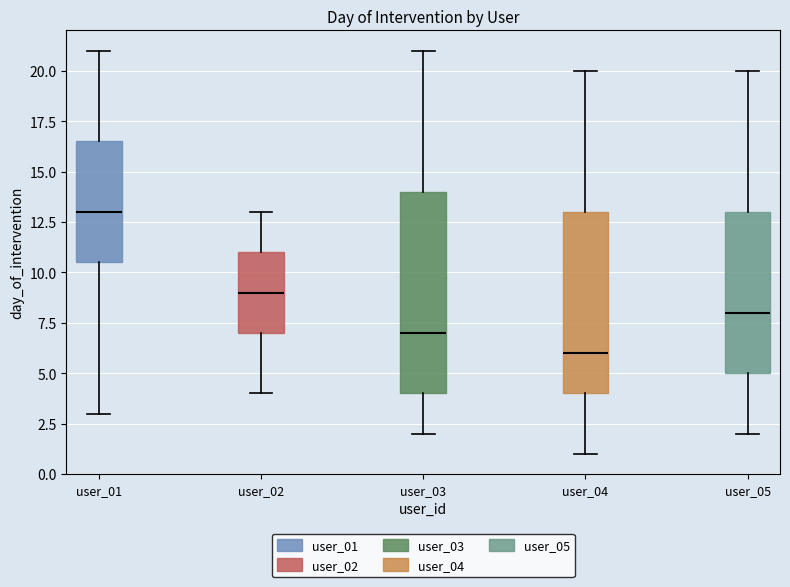

Reading left to right, read every box against the y-axis: the position of its median line, the range the box covers, and the ends of its whiskers. The values are not printed on the chart, so give them approximately, as read against the axis.

user_01: median 13.0, box 10.5 to 16.5, whiskers 3.0 to 21.0
user_02: median 9.0, box 7.0 to 11.0, whiskers 4.0 to 13.0
user_03: median 7.0, box 4.0 to 14.0, whiskers 2.0 to 21.0
user_04: median 6.0, box 4.0 to 13.0, whiskers 1.0 to 20.0
user_05: median 8.0, box 5.0 to 13.0, whiskers 2.0 to 20.0